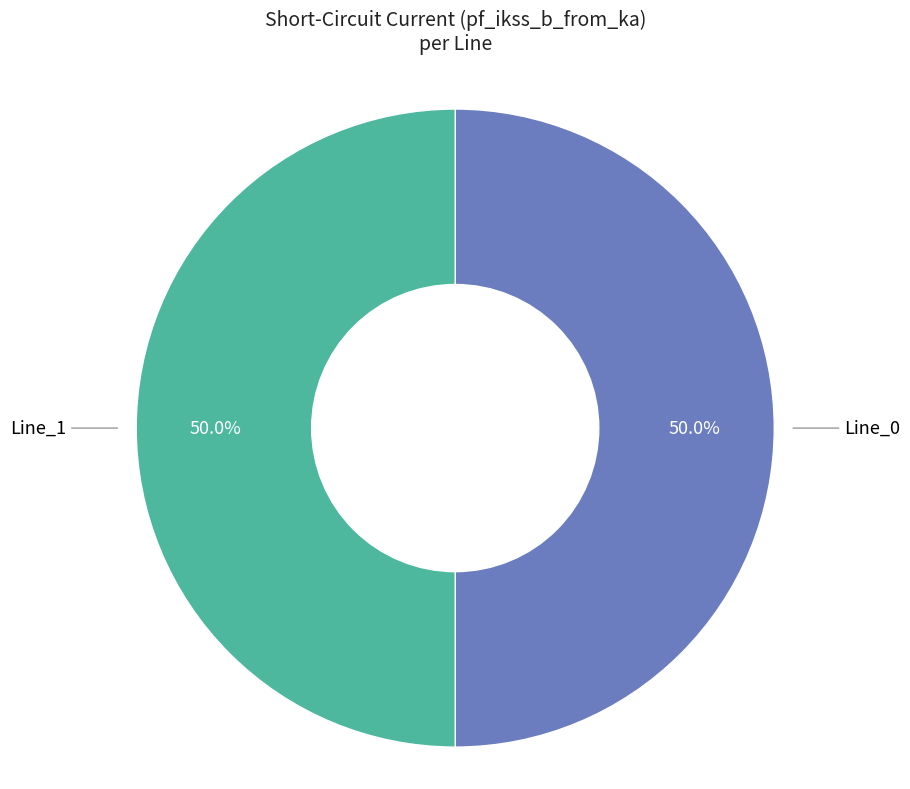

Do Line_0 and Line_1 together represent more than half of the pie?

Yes